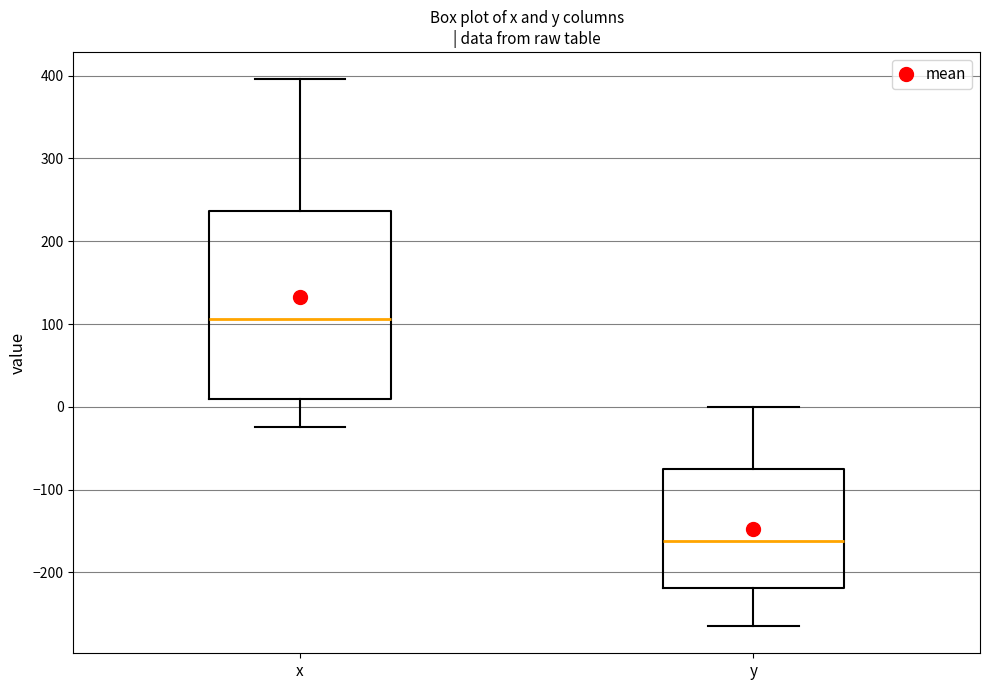

Comparing the boxes themselves (not the whiskers), which one is the tallest?

x